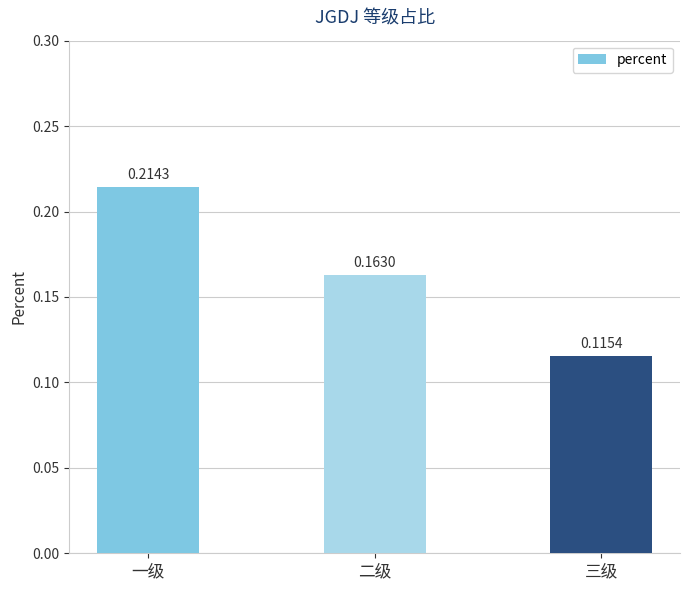

List the labels in order of value, smallest first.

三级, 二级, 一级